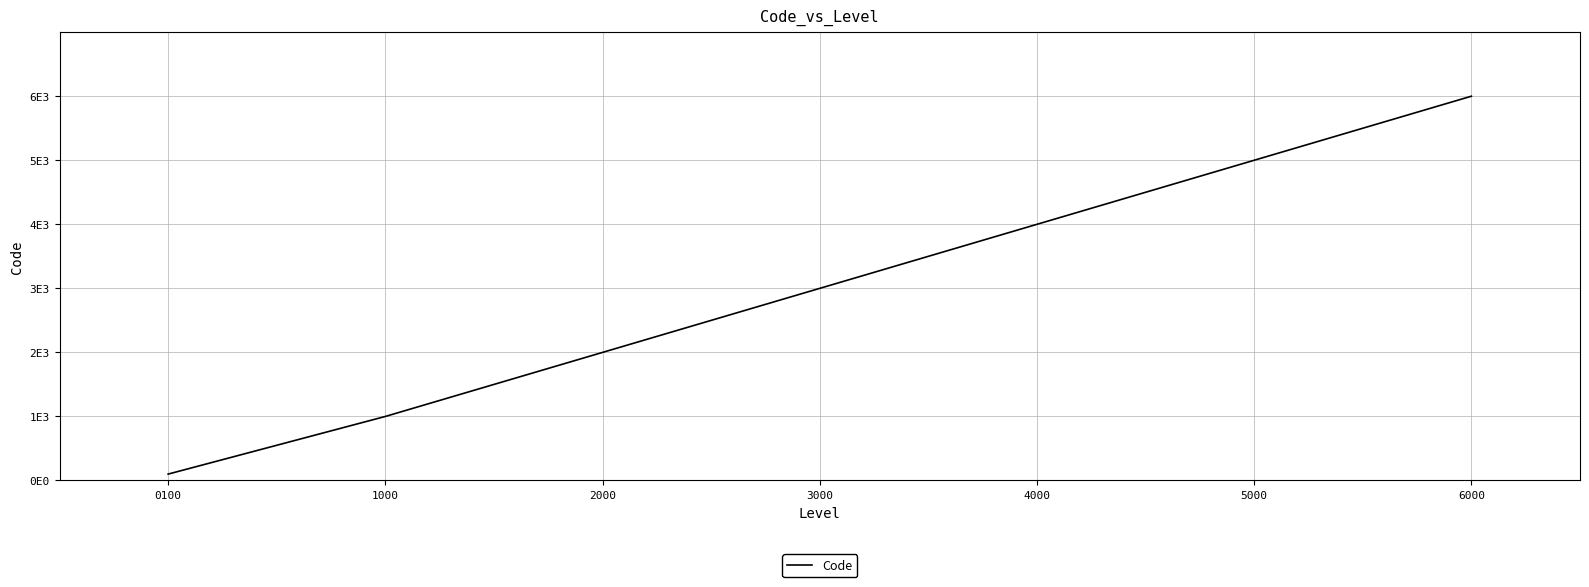

At which label does the data first exceed 3000?

4000